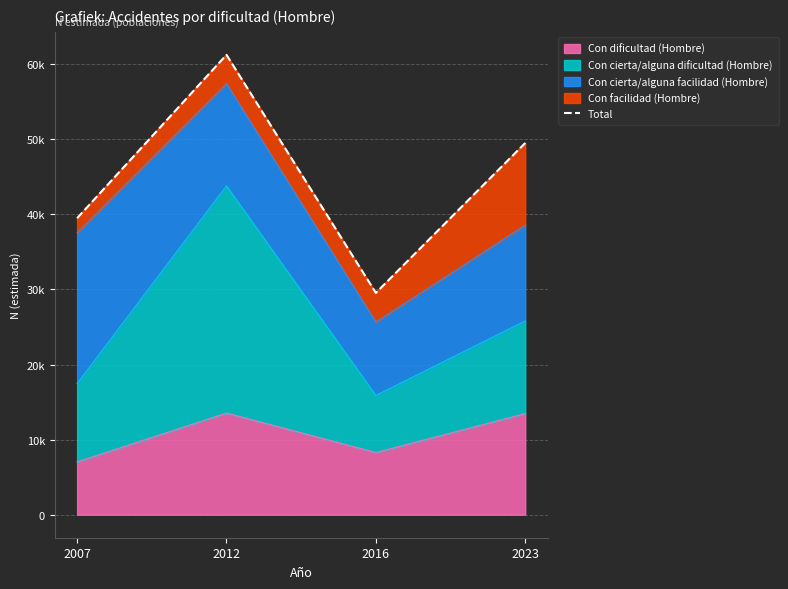

The chart shows a value of 87760 at 2023. True or false?

False